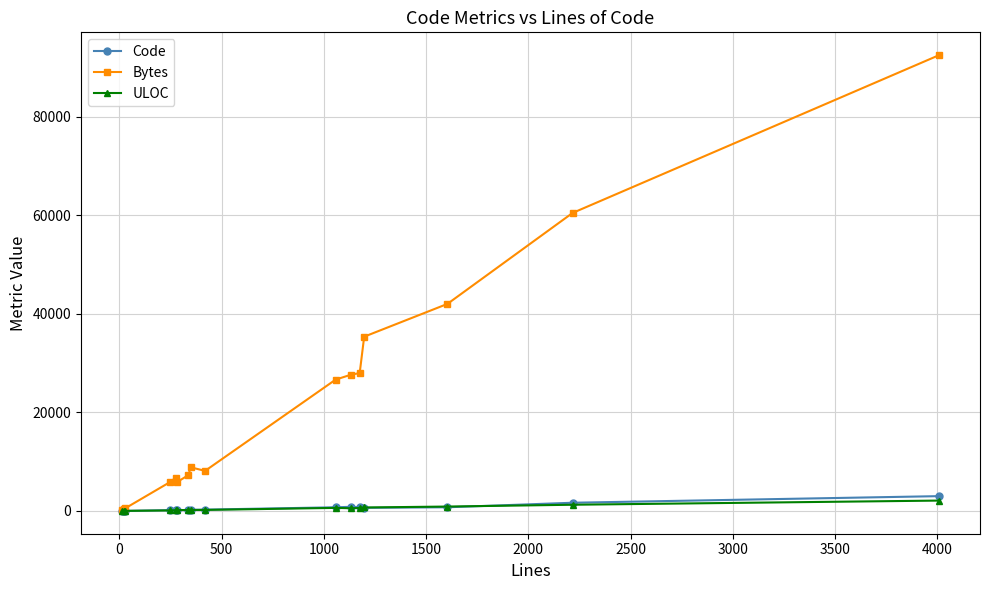

In Code, how many points are higher than both neighbors (excluding endpoints)?

3